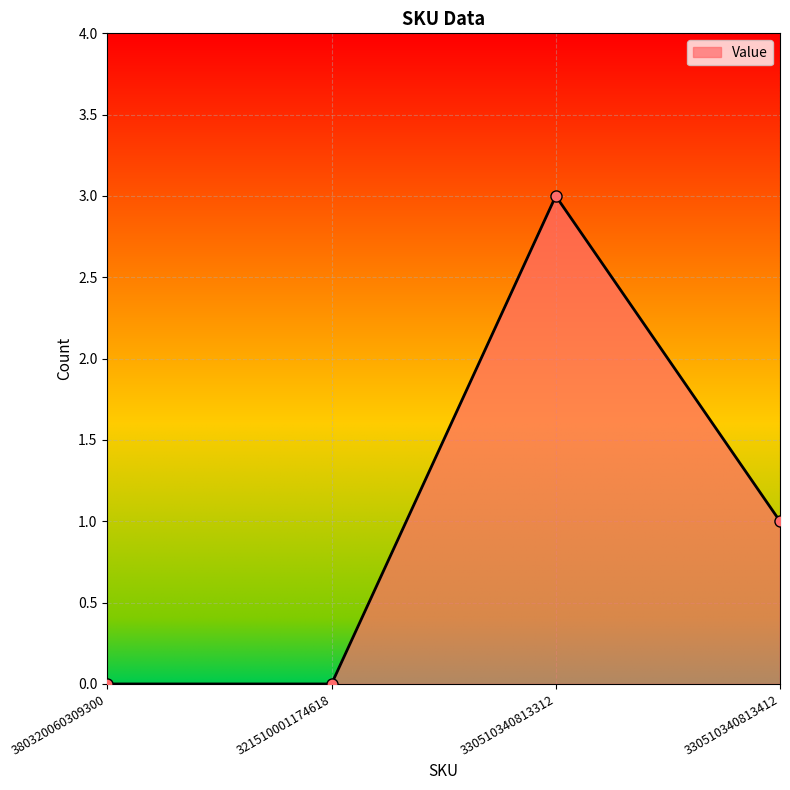

How many data points does each series have?

4